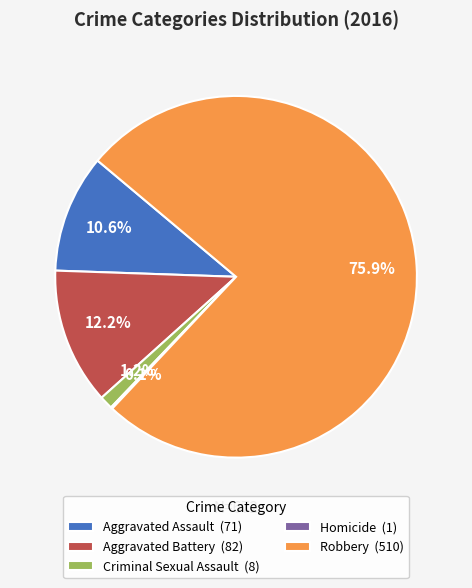

To the nearest percent, what is the combined percentage of Aggravated Battery and Criminal Sexual Assault?

13%